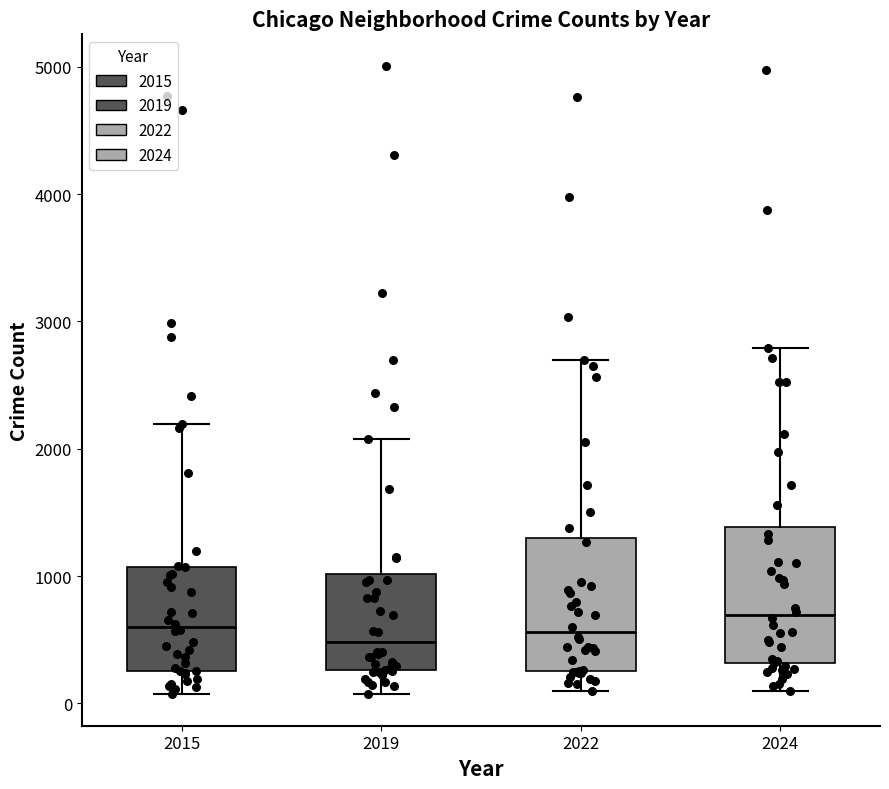

Reading left to right, transcribe this box plot: for each box, give where its median line is, the range the box spans, and where its two whiskers end, as read against the y-axis. The values are not printed on the chart, so give them approximately, as read against the axis.

2015: median 600, box 300 to 1100, whiskers 100 to 2200
2019: median 500, box 300 to 1000, whiskers 100 to 2100
2022: median 600, box 300 to 1300, whiskers 100 to 2700
2024: median 700, box 300 to 1400, whiskers 100 to 2800